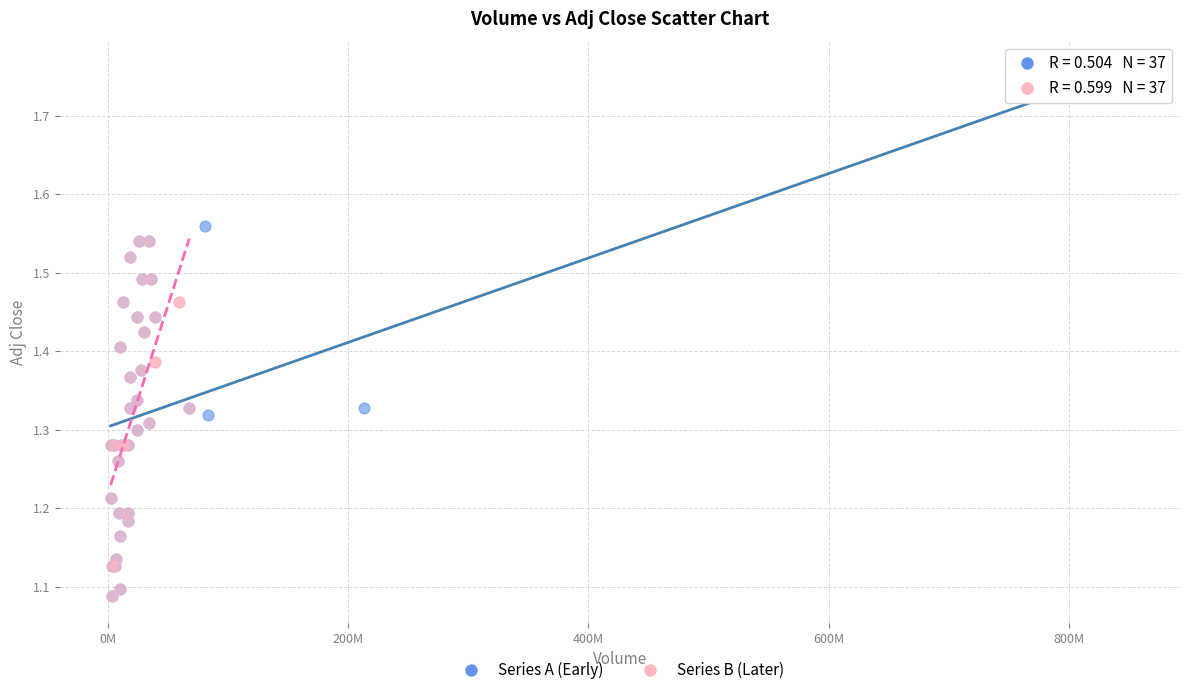

Which series has the largest Y range (max minus min)?

Series A (Early)